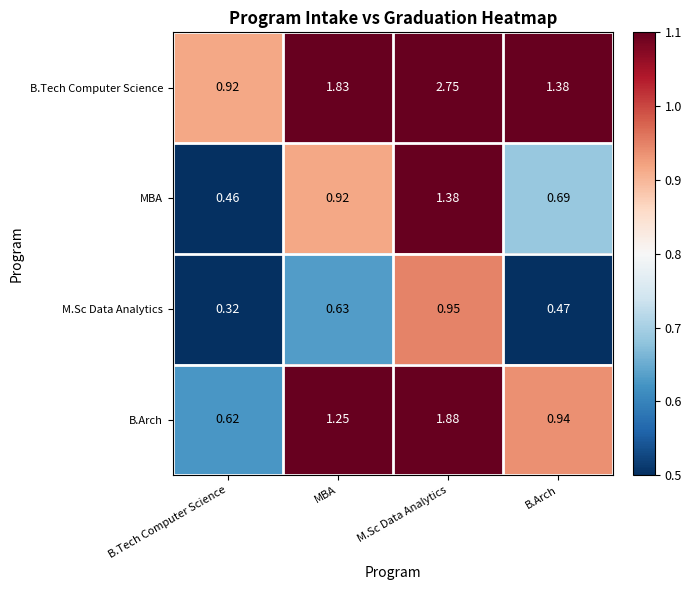

At which label is MBA closest to 0?

B.Tech Computer Science